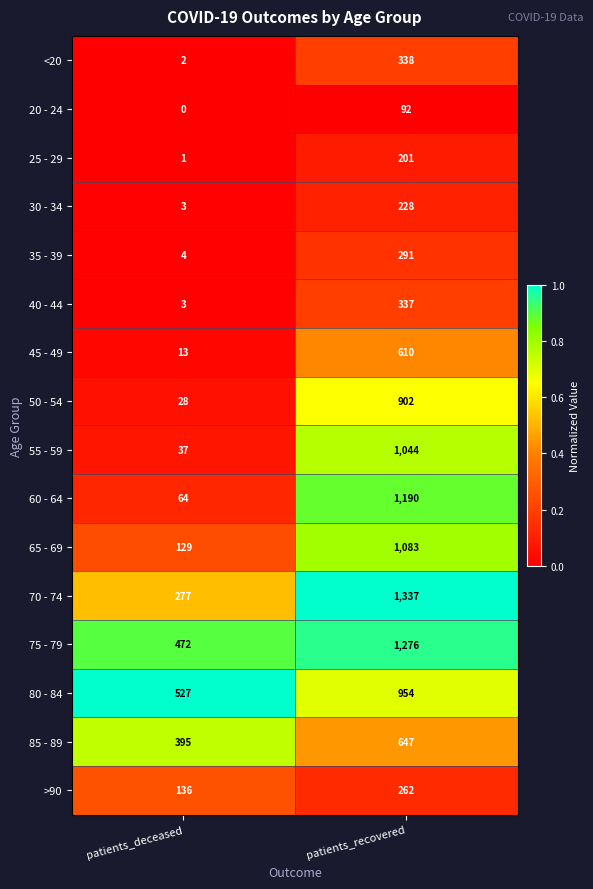

At which category is the sum across all series the highest?

patients_recovered